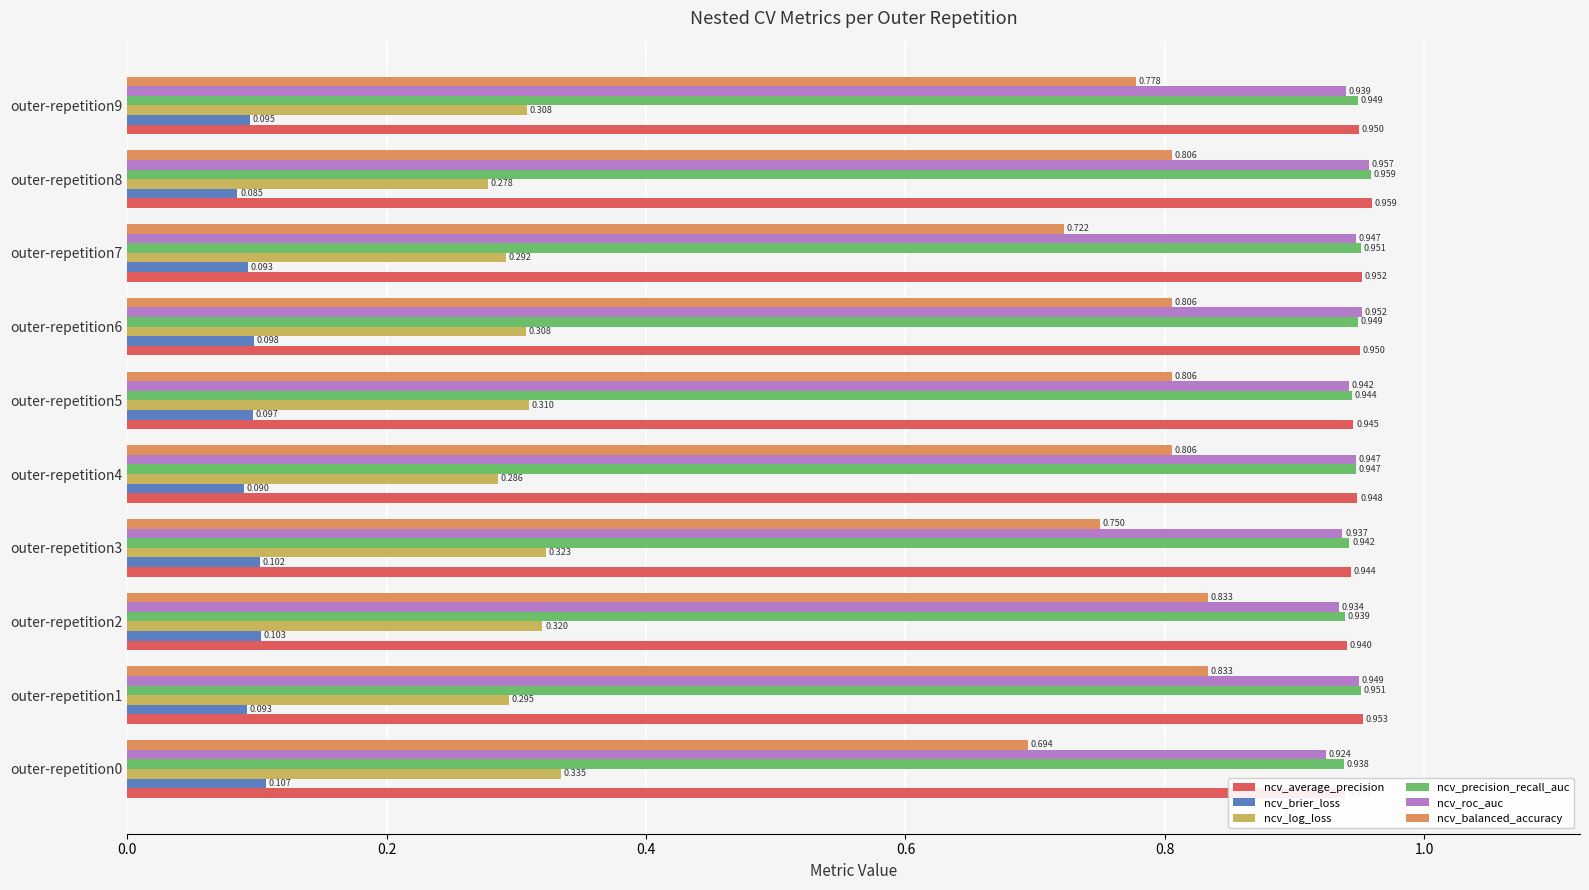

At outer-repetition9, list the series in order from smallest to largest.

ncv_brier_loss, ncv_log_loss, ncv_balanced_accuracy, ncv_roc_auc, ncv_precision_recall_auc, ncv_average_precision